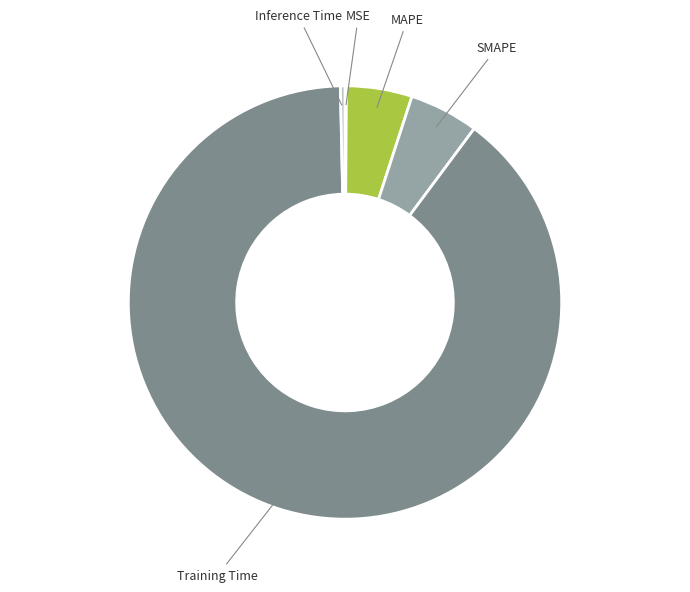

Is there a majority slice in this chart?

Yes